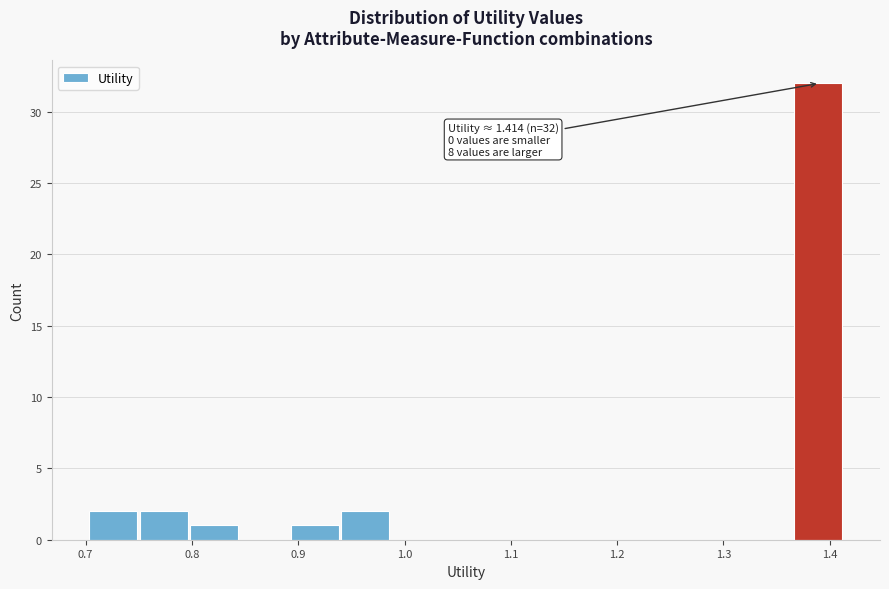

Which range on the x-axis has the tallest bar?

1.37 to 1.41